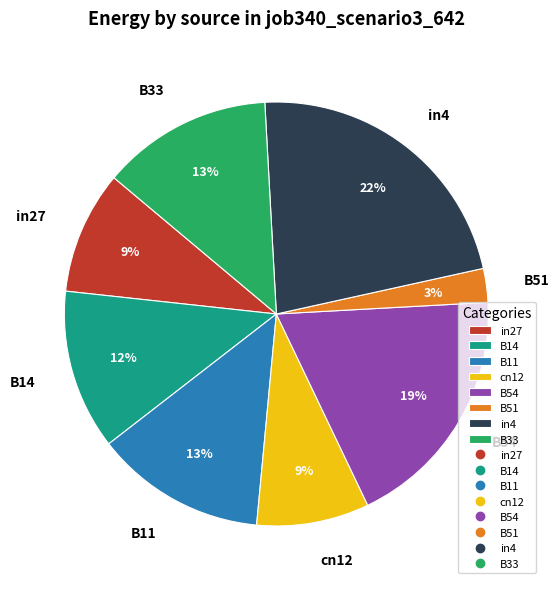

To the nearest percent, what is the combined percentage of B11 and B51?

16%